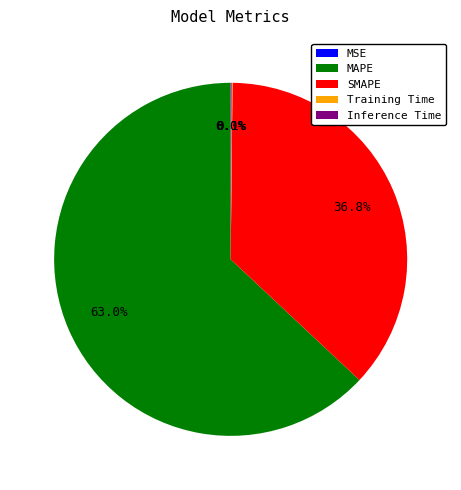

Which slice is the largest?

MAPE